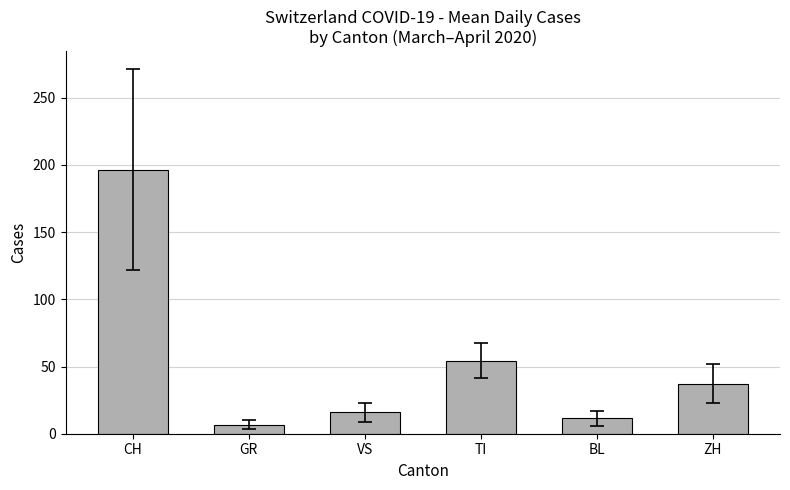

Approximately how many times larger is the value at CH compared to ZH?

5.3